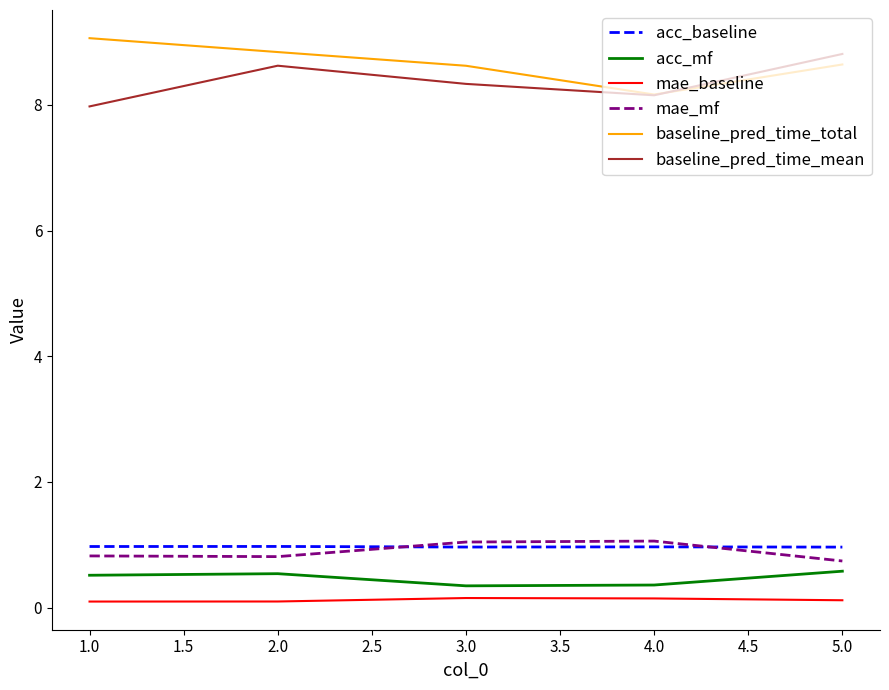

Read the baseline_pred_time_total value at 2.0.

8.8